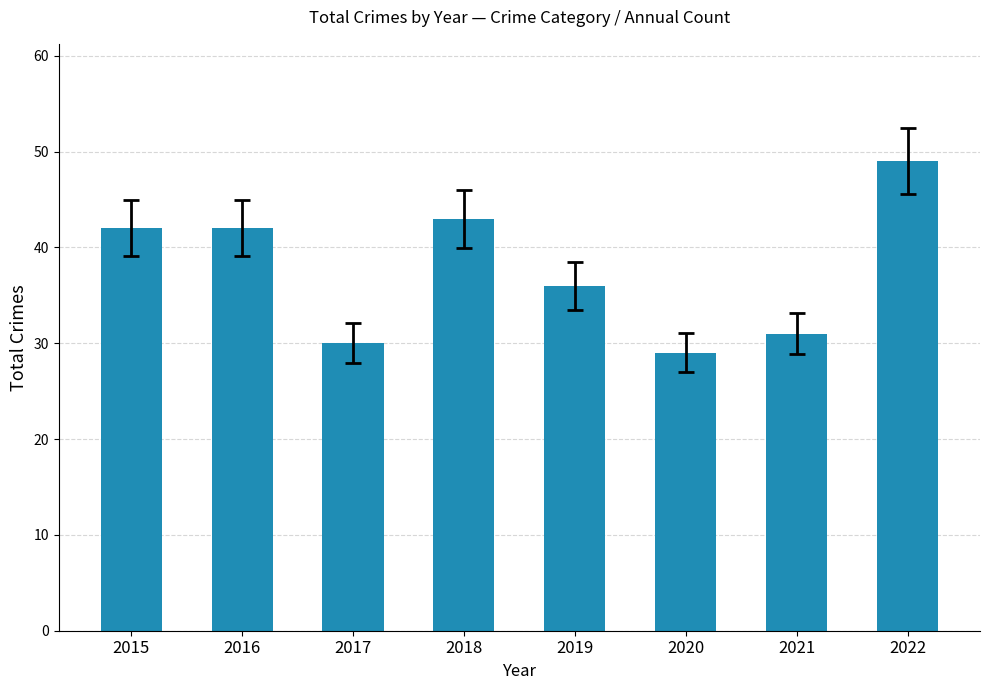

Which category has the highest value across all series?

2022